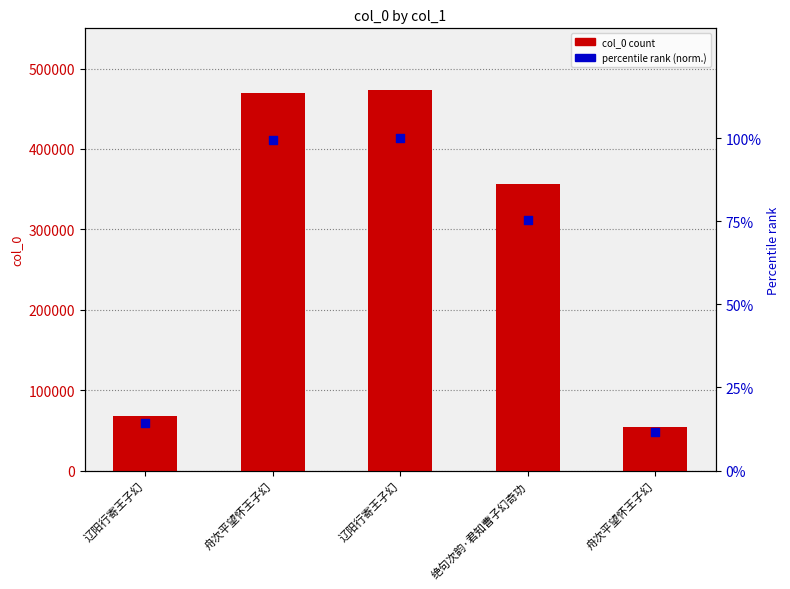

At which category is the sum across all series the highest?

辽阳行寄王子幻